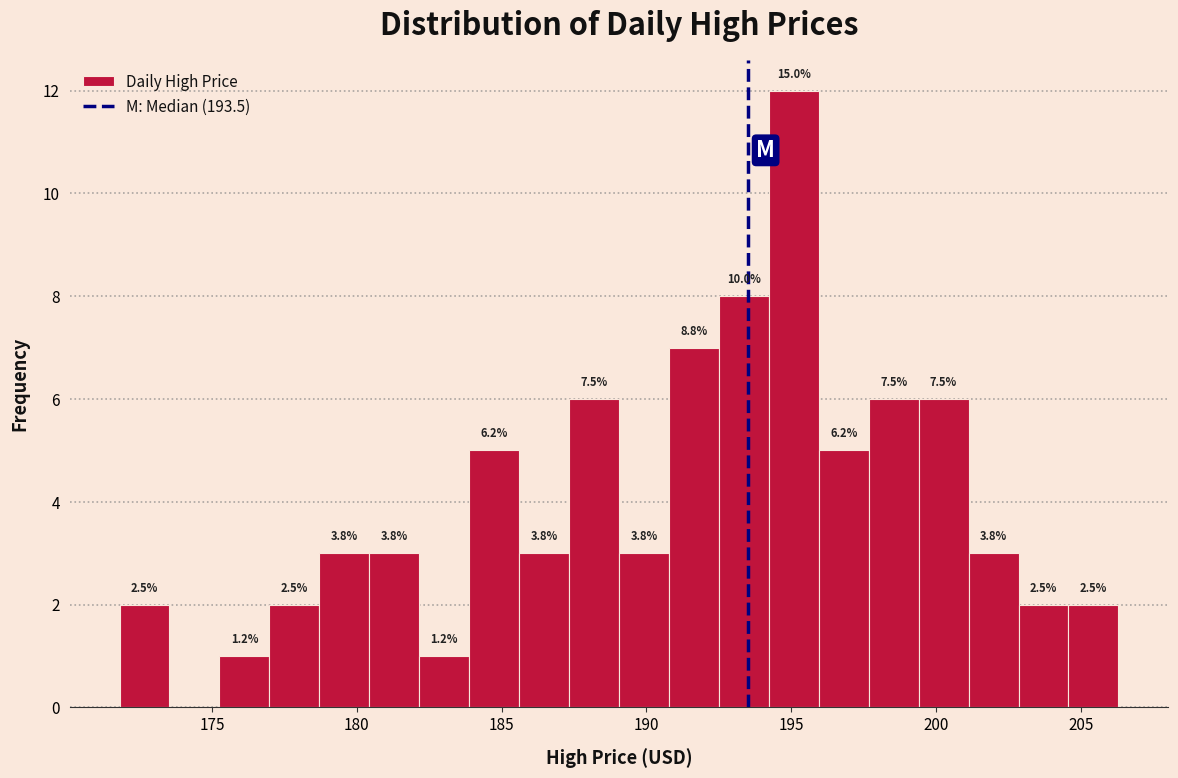

Read against the x-axis, roughly where is the centre of the tallest bar?

195.0